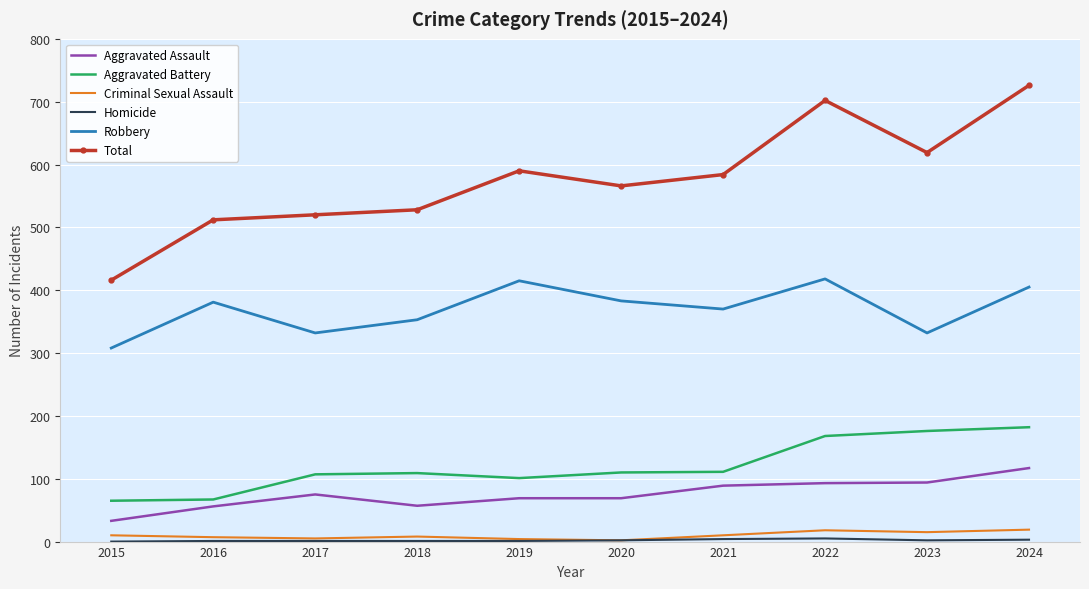

At which label is Total closest to 571?

2020